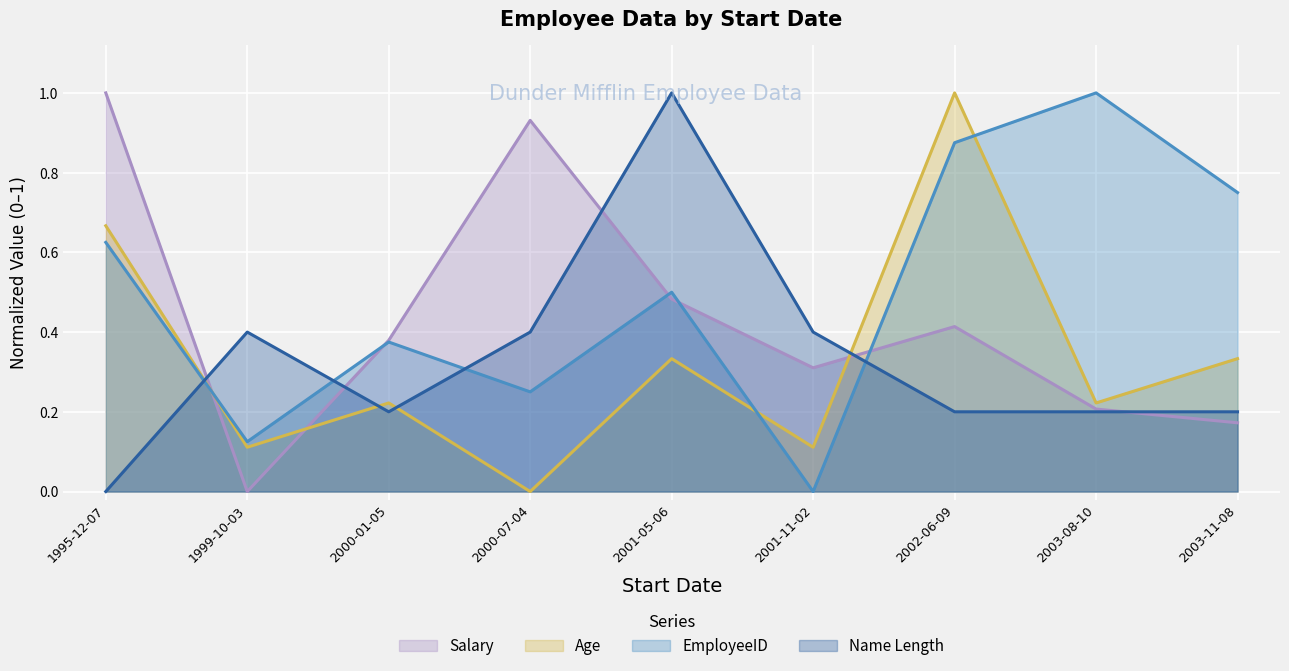

What is the label of the 5th point from the right?

2001-05-06